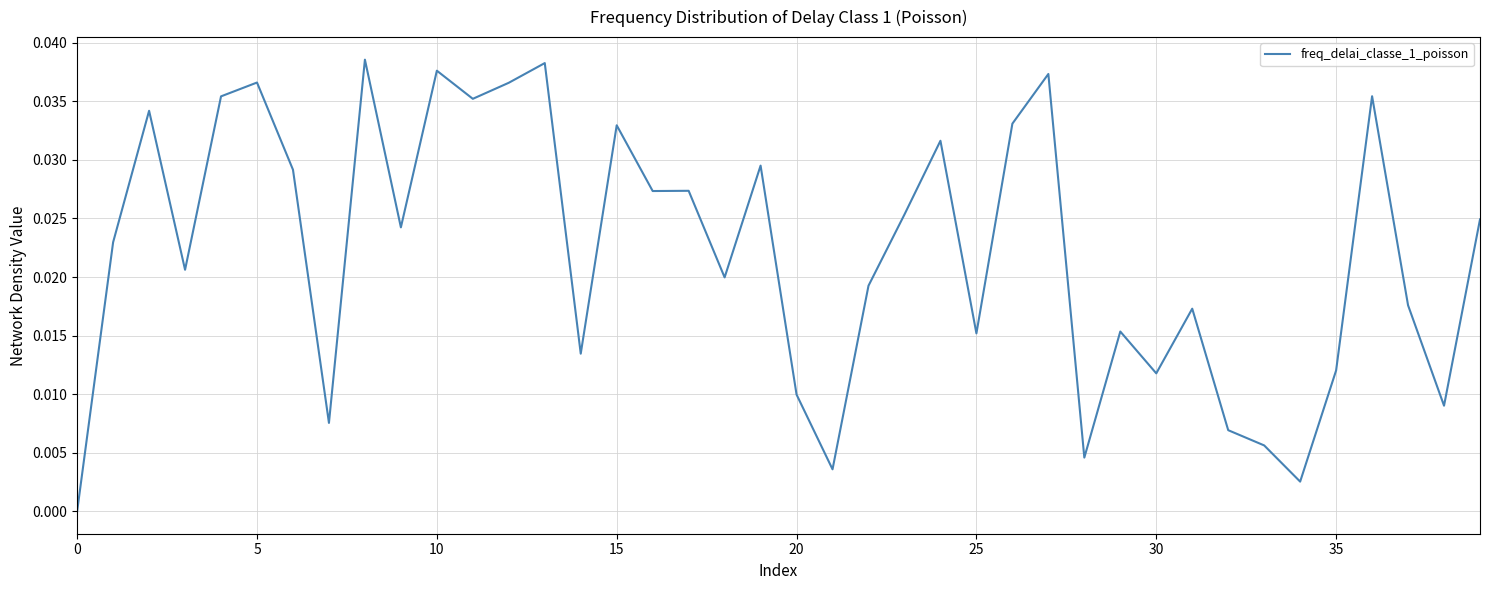

How many interior local valleys (lower than both neighbors) does the data have?

13